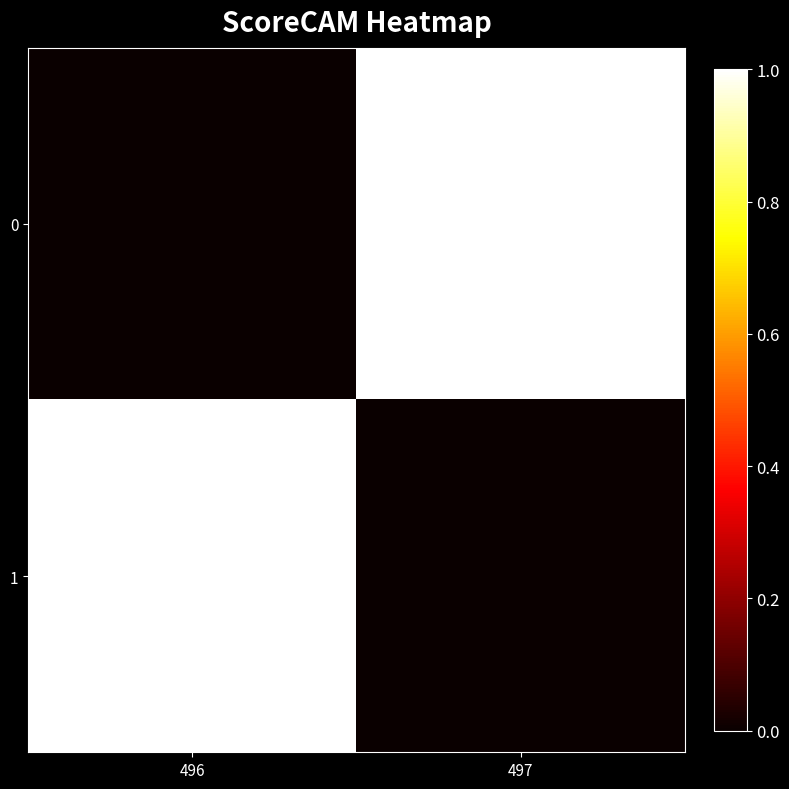

At which category is the sum across all series the highest?

496